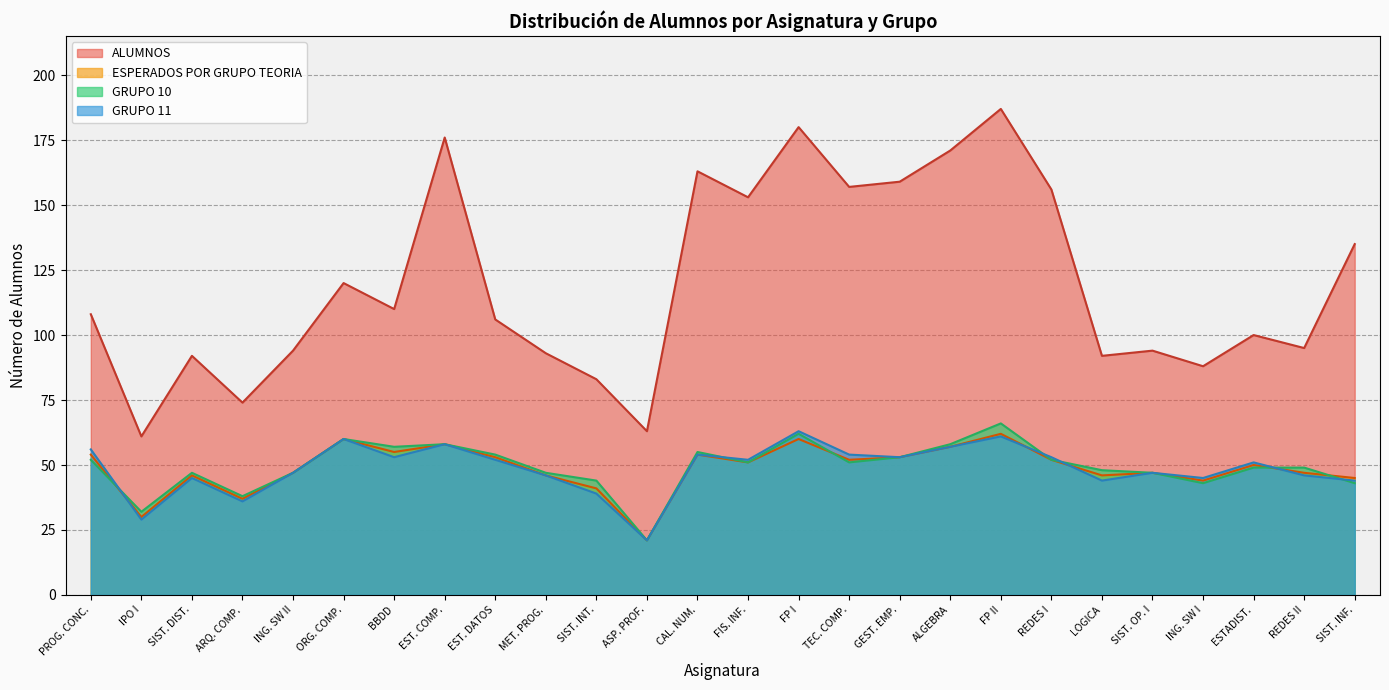

How many lines are shown in the chart?

4